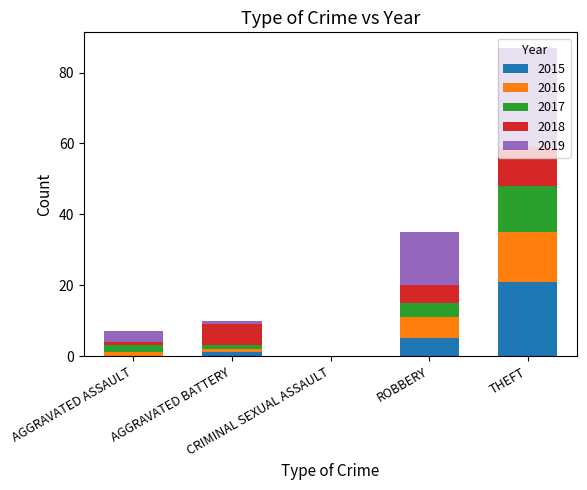

How many categories are shown in the chart?

5